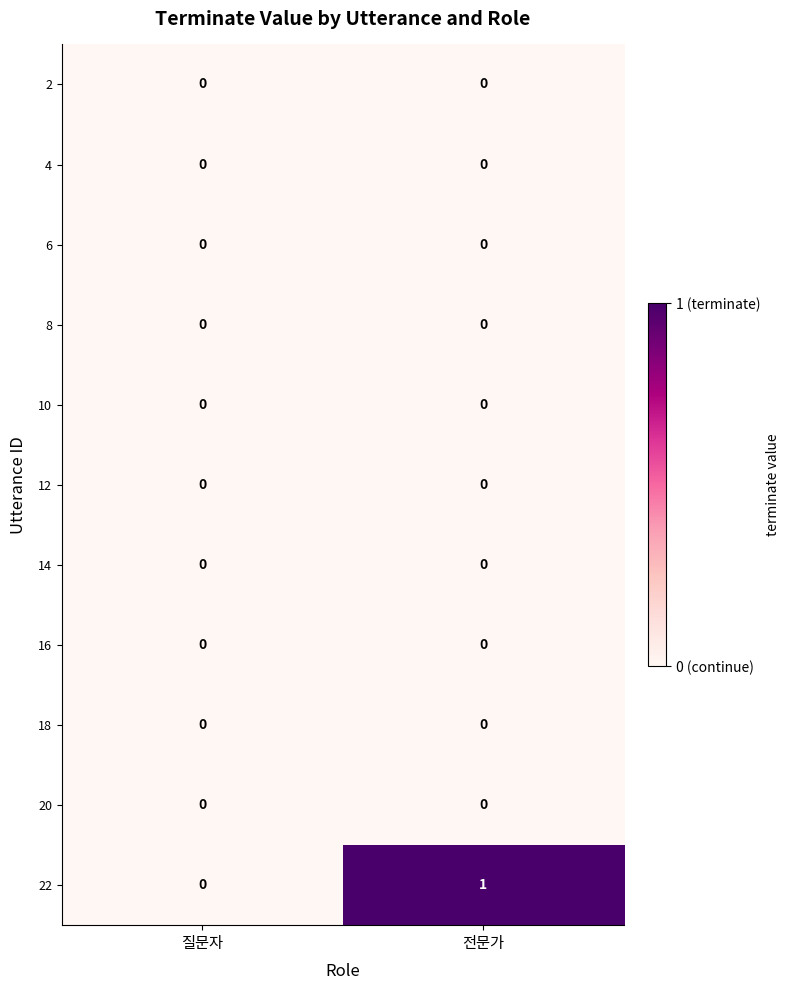

What is the spread (max minus min) of values at 전문가?

1